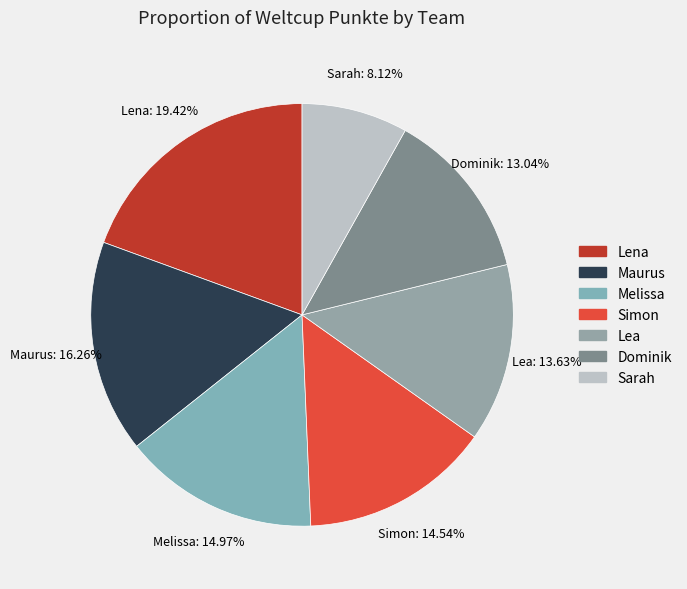

How many slices are in this pie chart?

7